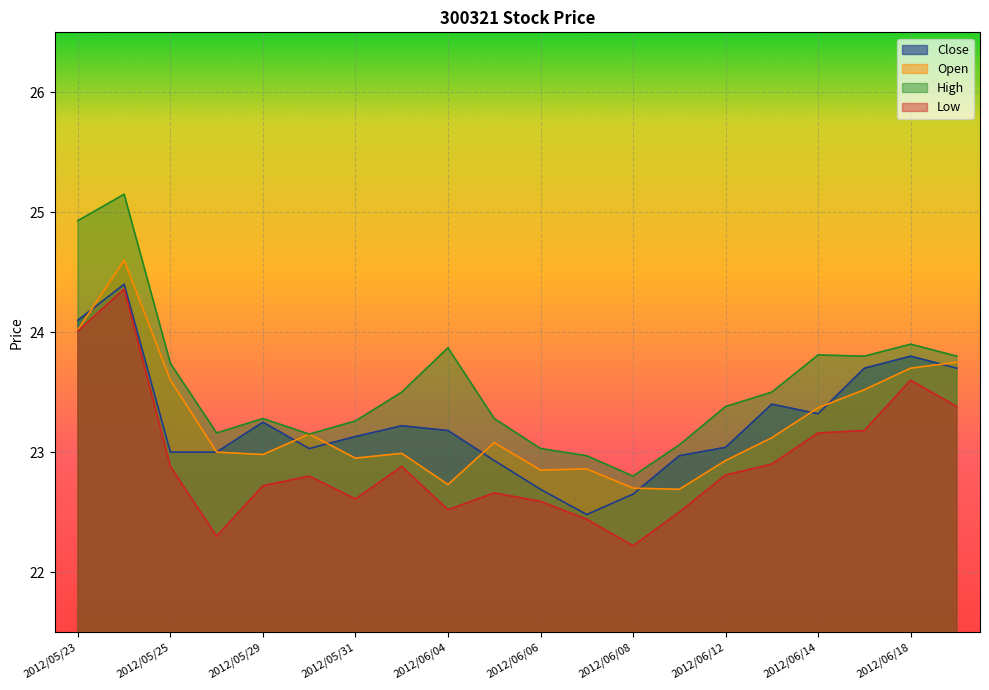

What is the difference between the second highest and second lowest values in the Low series?

1.7